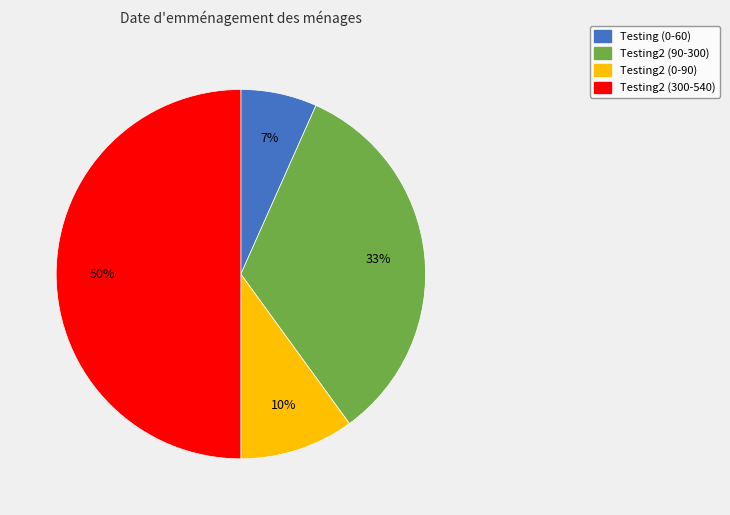

The Testing2 (90-300) slice represents 20% of the pie. True or false?

False